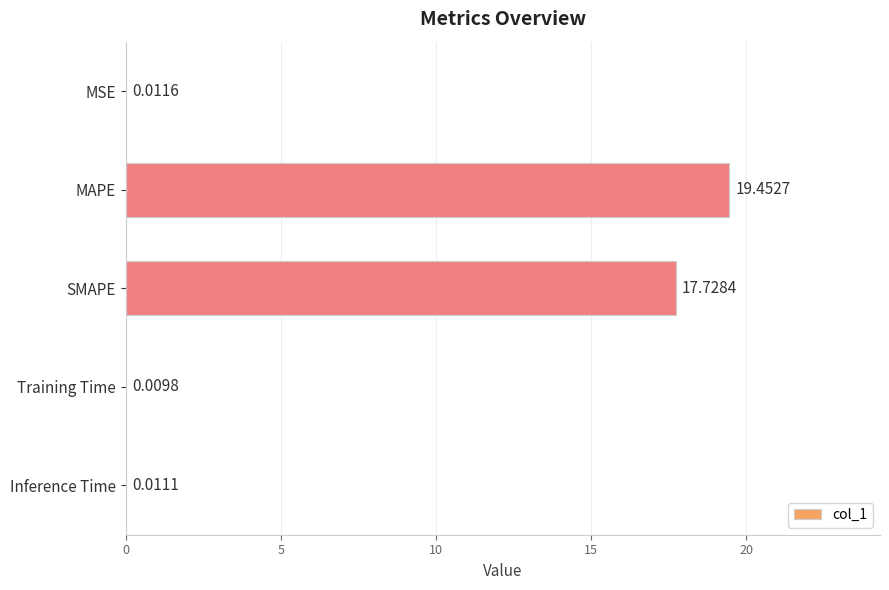

What is the change in value from MSE to SMAPE?

+17.7